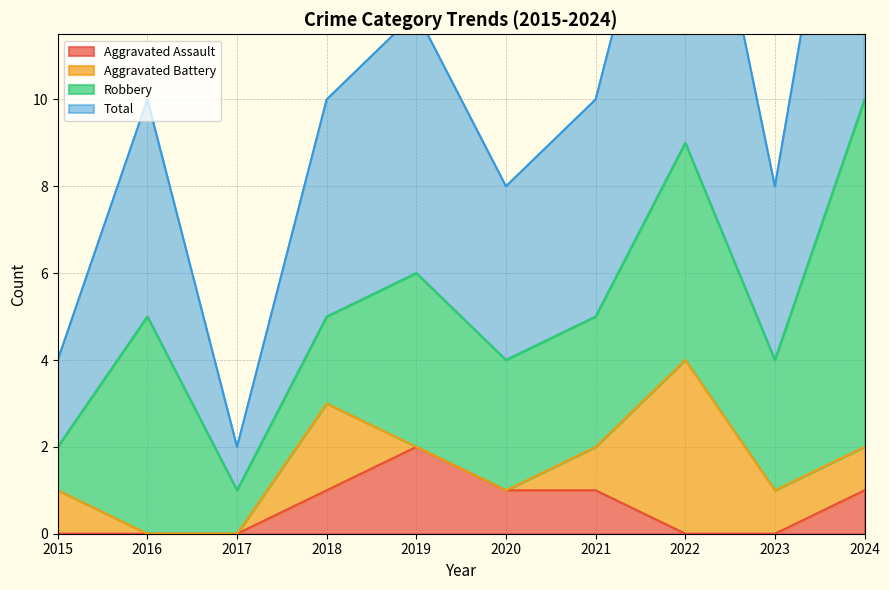

The value of Aggravated Assault at 2015 is 0. True or false?

True